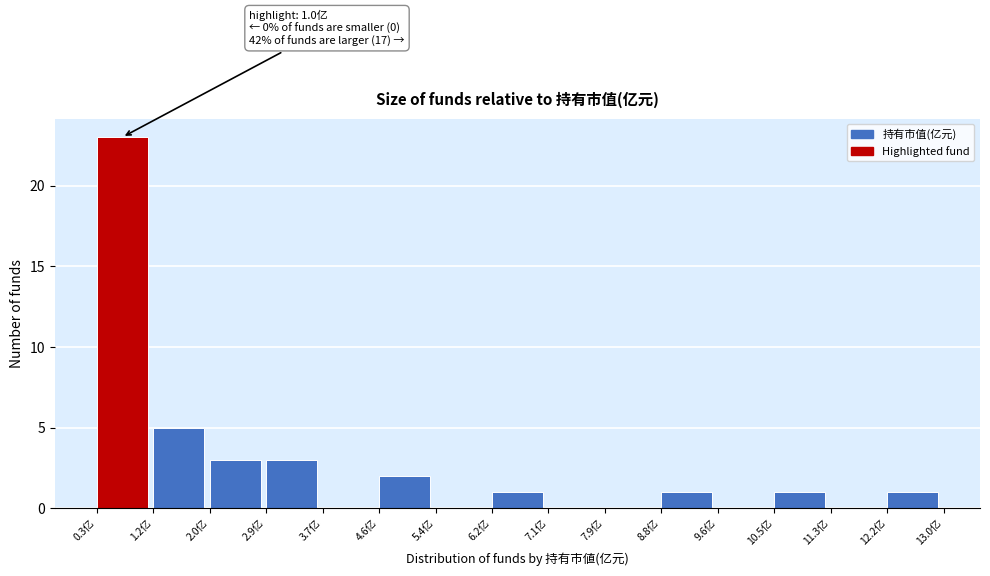

Over which range of the x-axis is the bar tallest?

0.3 to 1.2